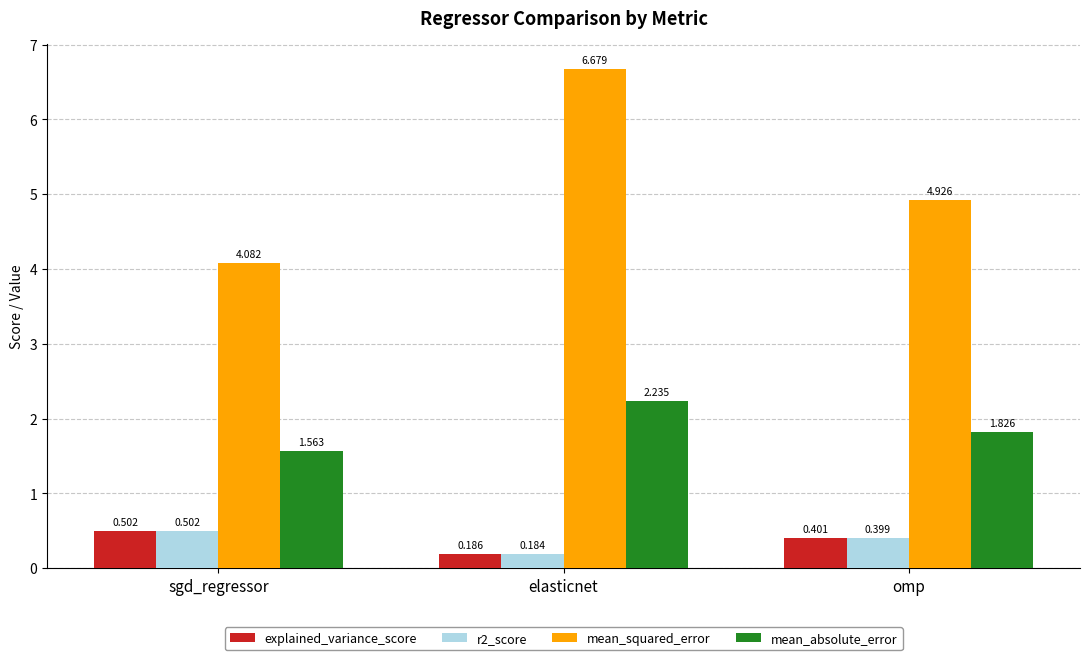

How many data points does each series have?

3